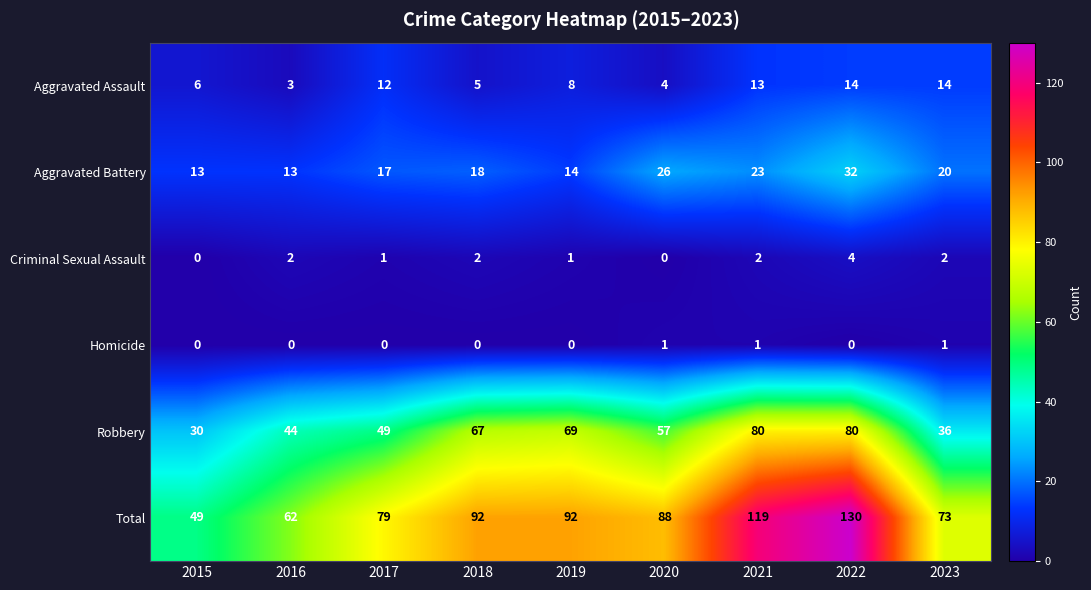

What is the lowest value of the Aggravated Assault series?

3